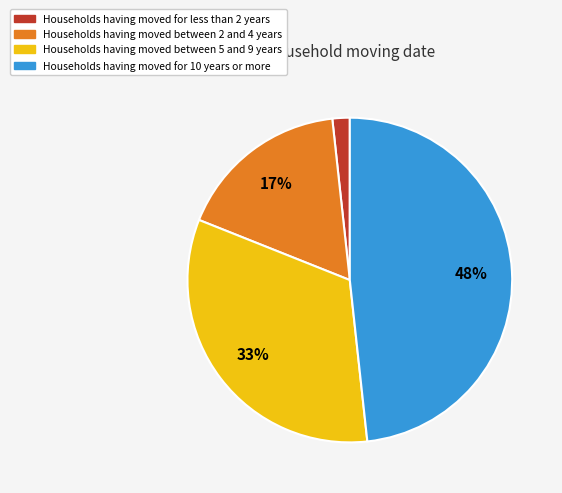

Does any single category account for the majority?

No